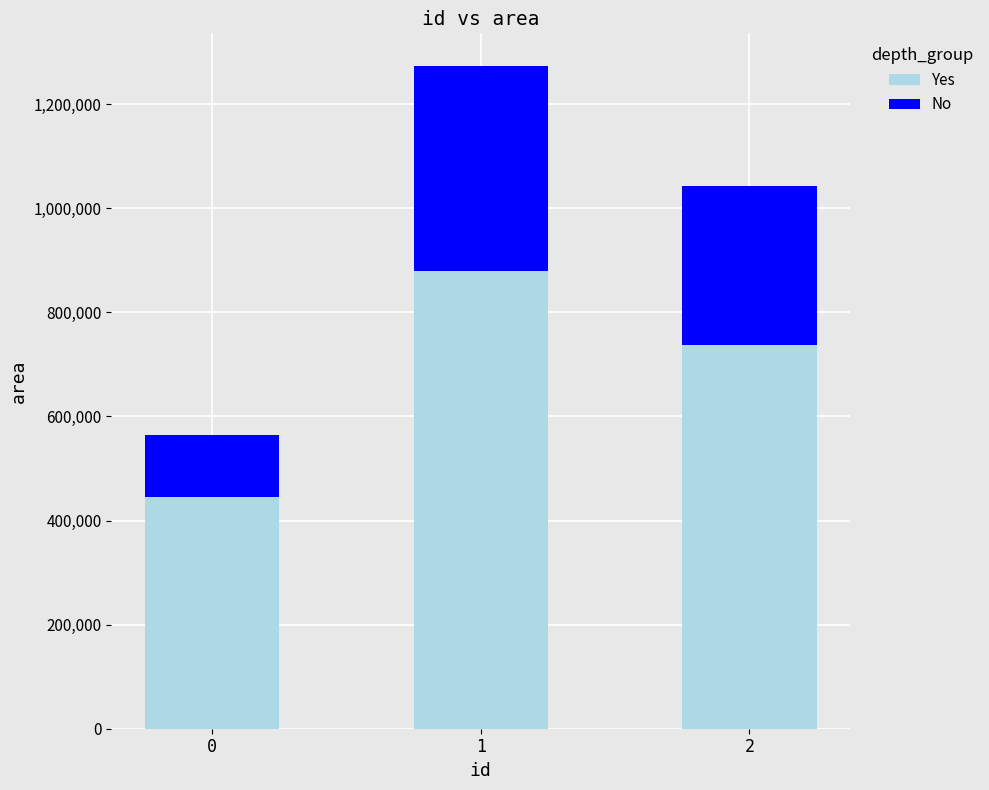

Is it true that No equals 445000.0 at 0?

True